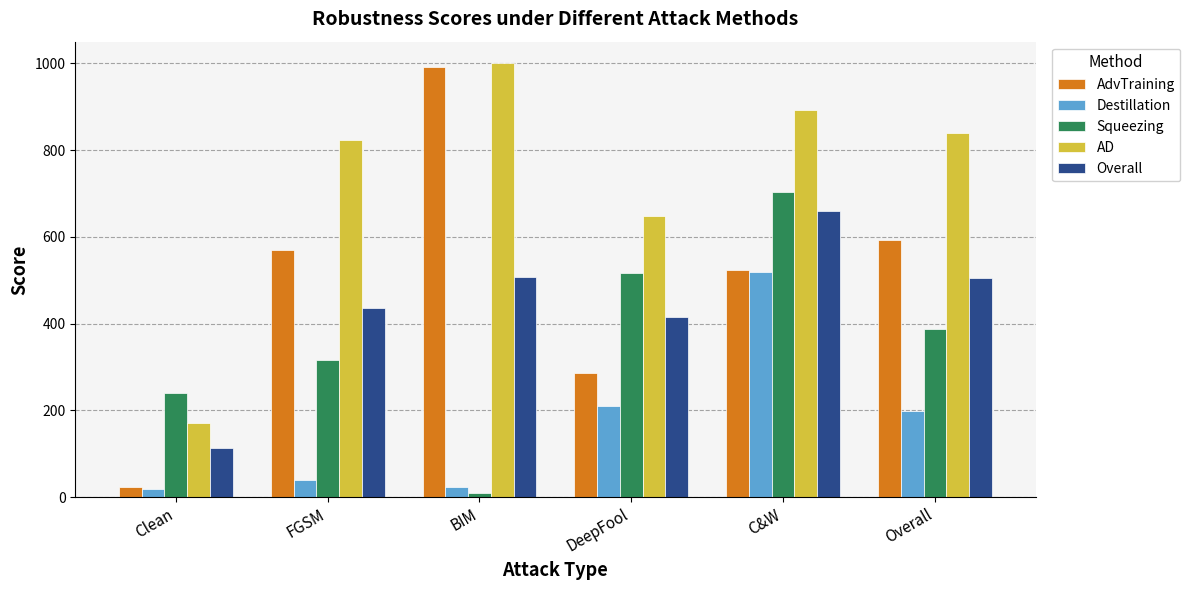

Is it true that AdvTraining equals 148.3 at Overall?

False